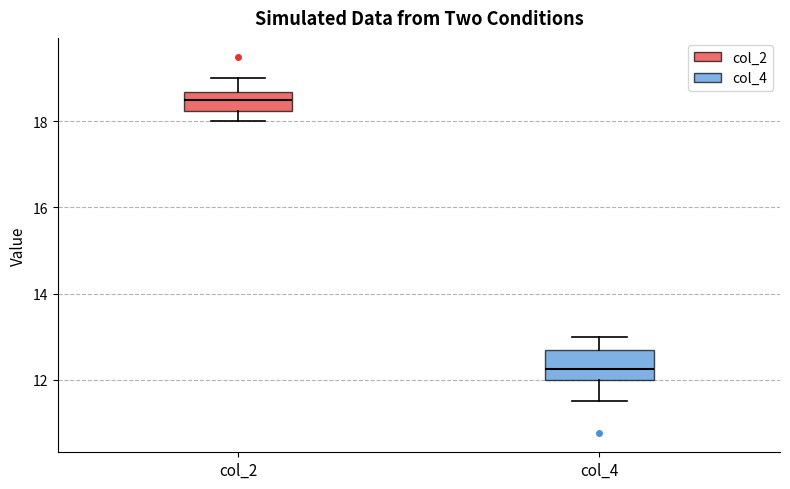

Which box's median line is the lowest?

col_4